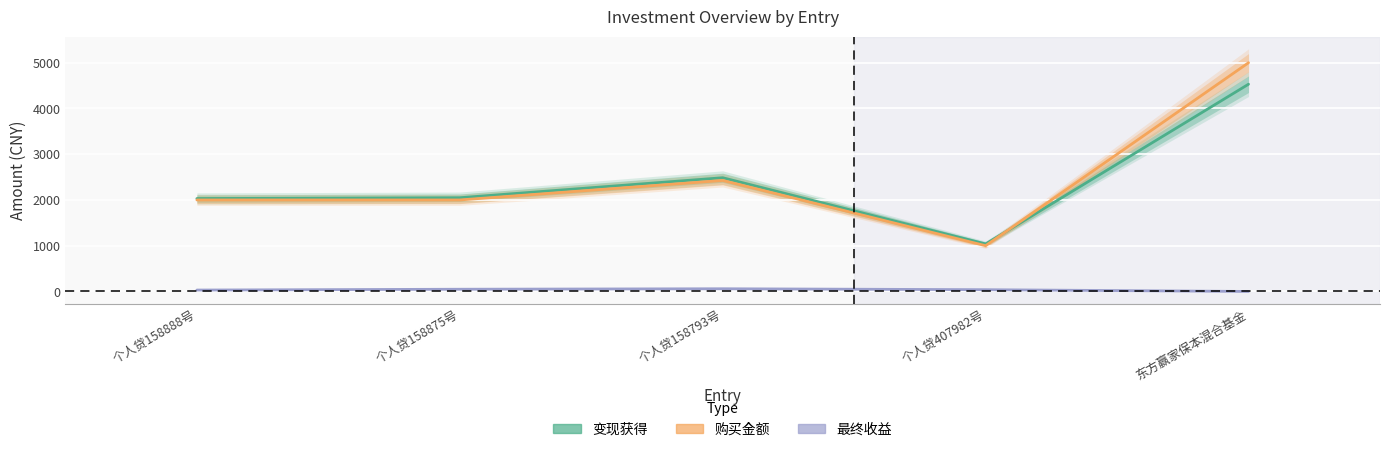

Does the chart display data point markers on the line(s)?

No